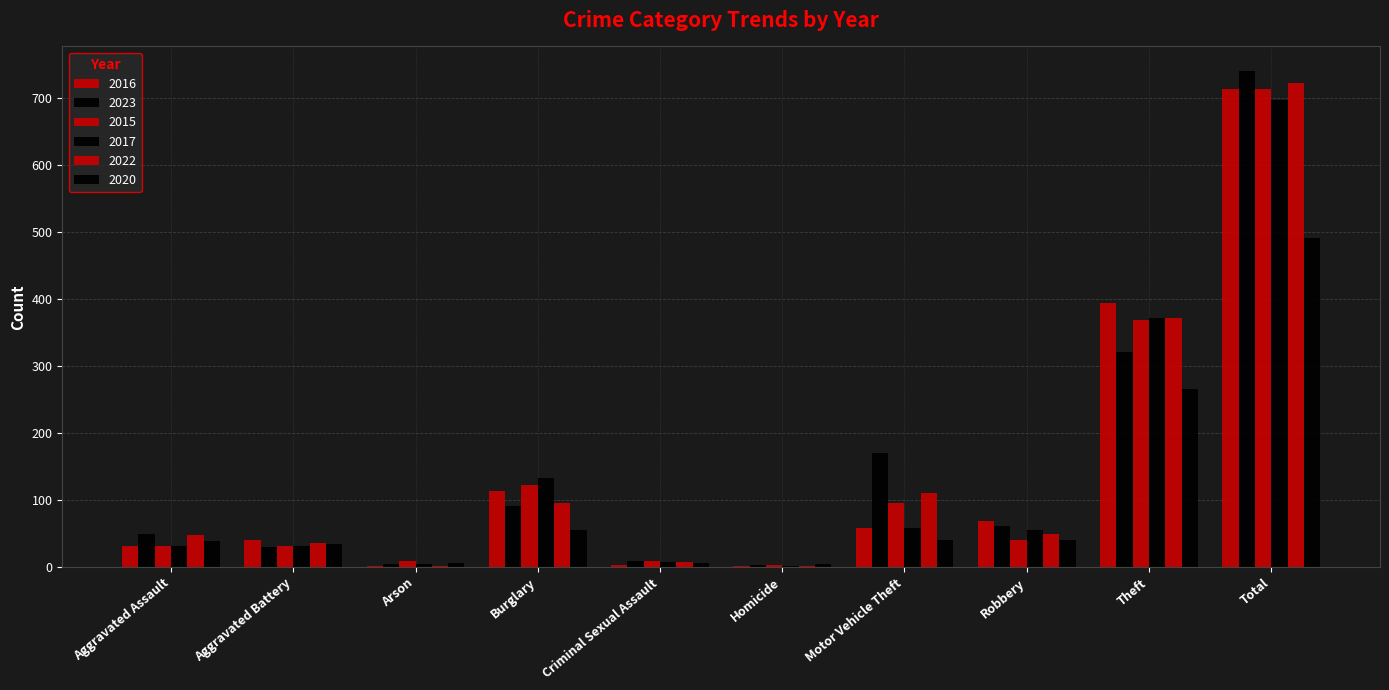

At which category is the sum across all series the highest?

Total